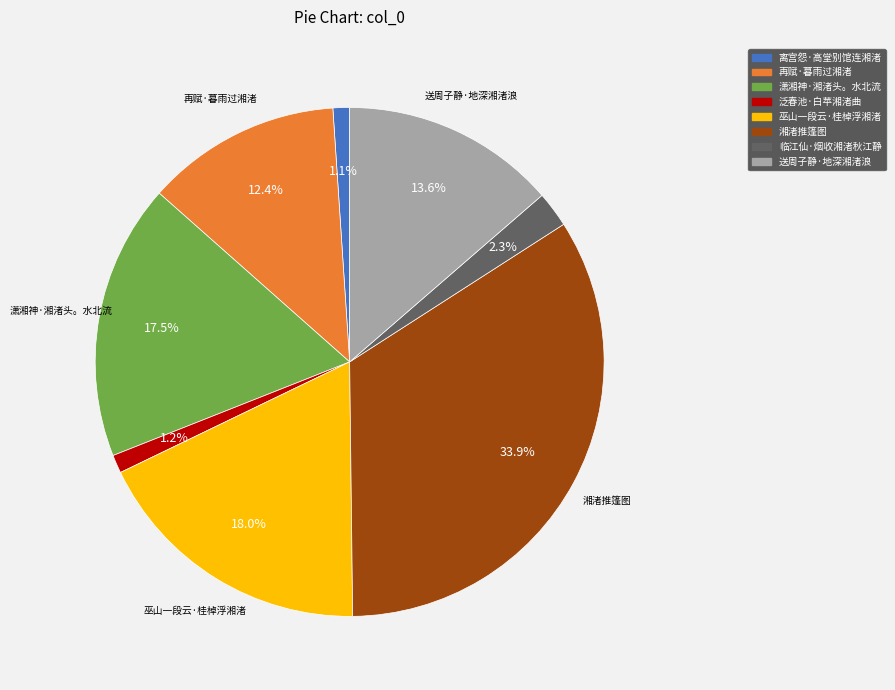

To the nearest percent, what is the combined percentage of 潇湘神·湘渚头。水北流 and 湘渚推篷图?

51%